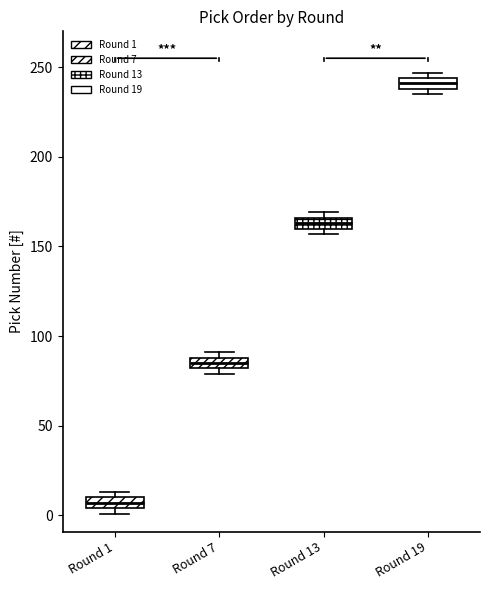

Where is the lower edge of the box for Round 7 on the y-axis? The values are not printed on the chart, so give them approximately, as read against the axis.

80